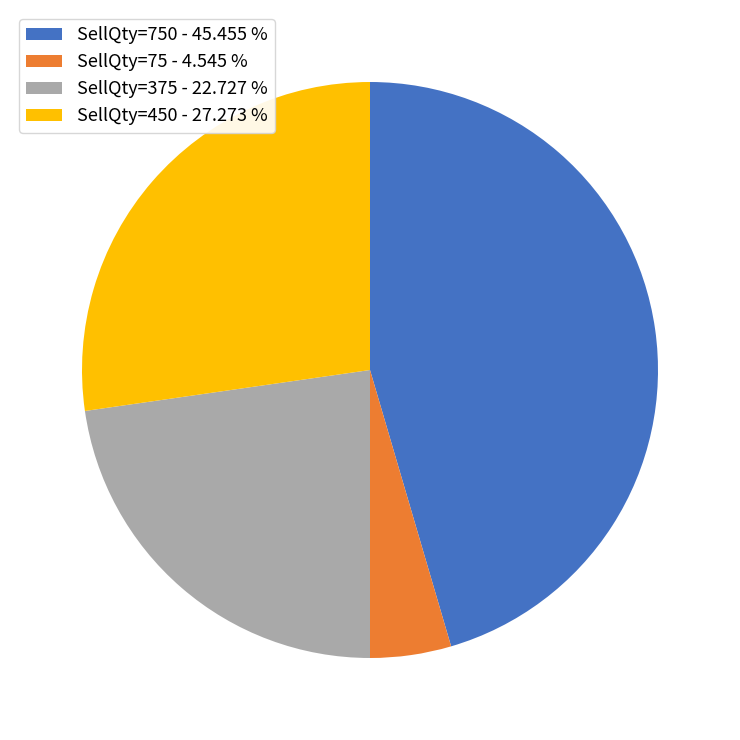

Is there a majority slice in this chart?

No